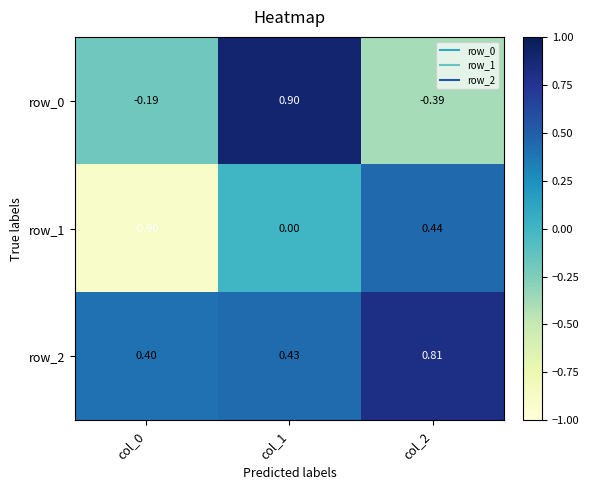

At which category is the sum across all series the highest?

col_1